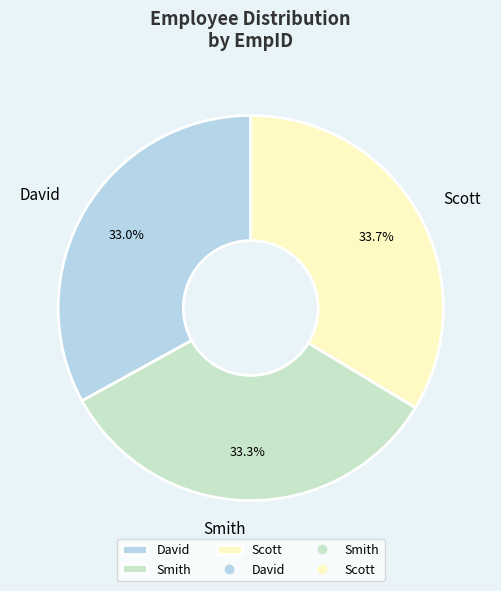

What is the total percentage of Scott and David?

66.7%